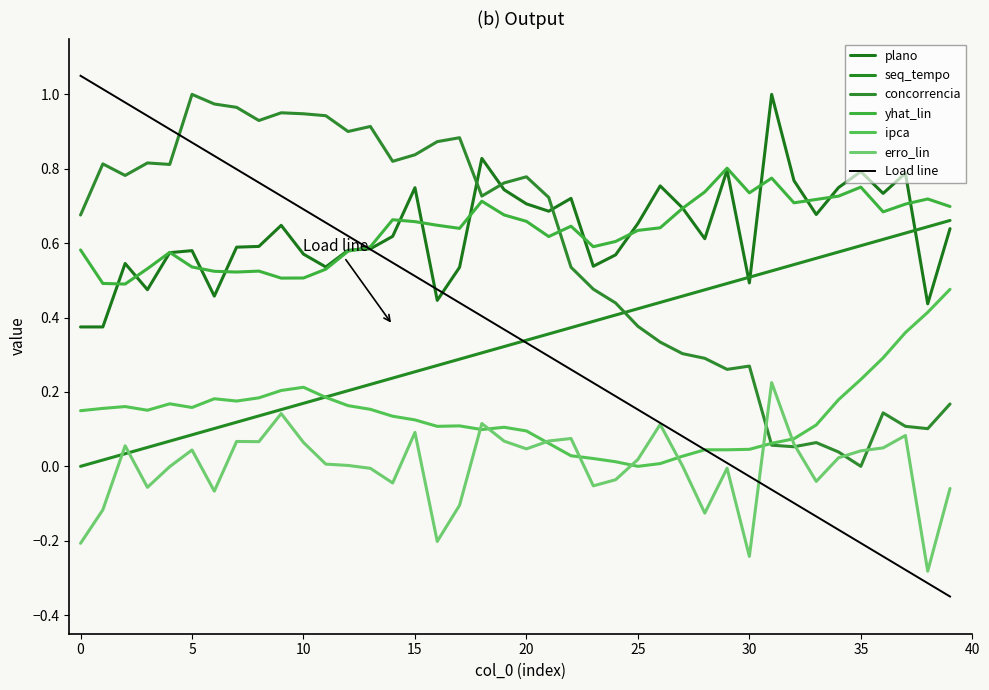

What is the difference between the highest and lowest values at 31?

0.9